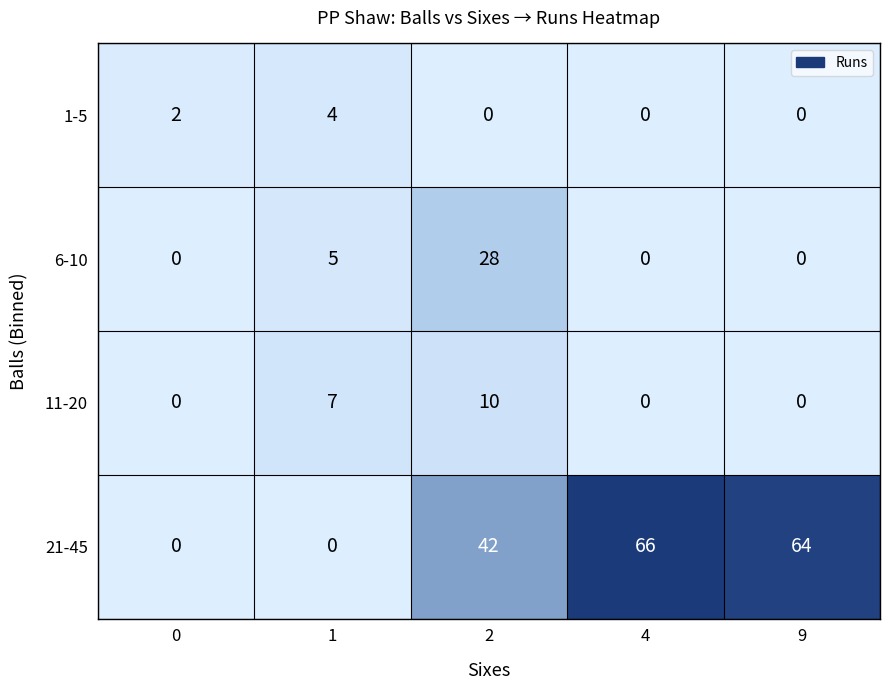

What is the sum of all 1-5 values?

6